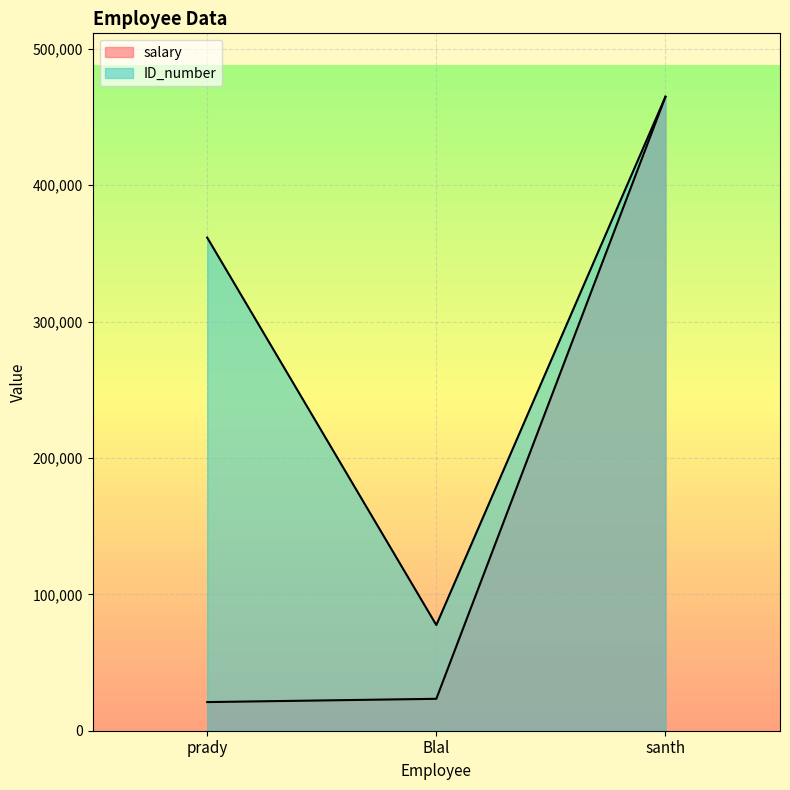

Does the chart display data point markers on the line(s)?

No